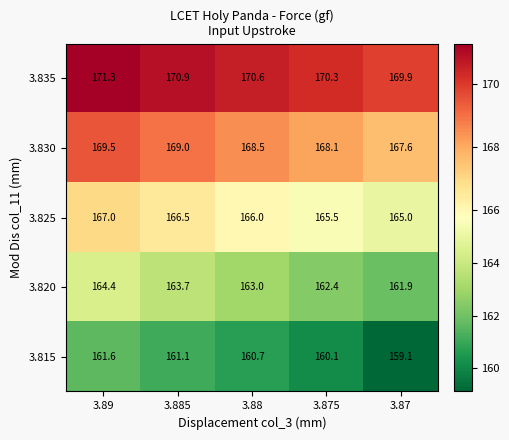

What is the average value of the 3.835 series?

170.6